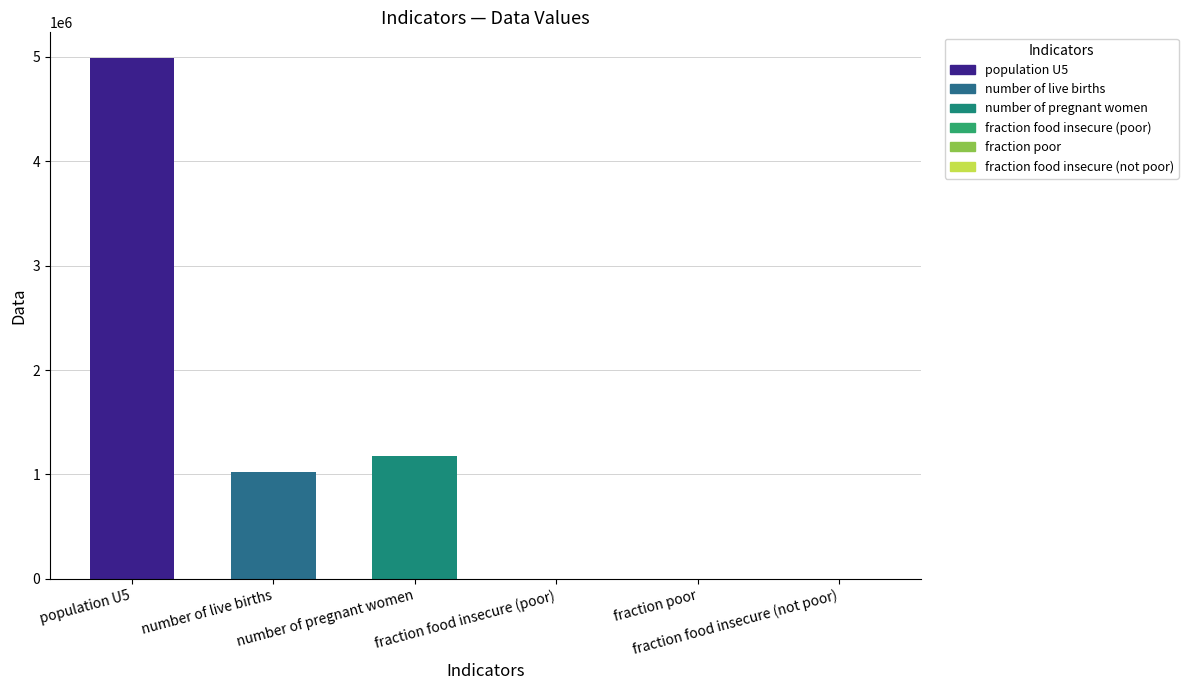

What is the greatest value displayed?

4985632.1